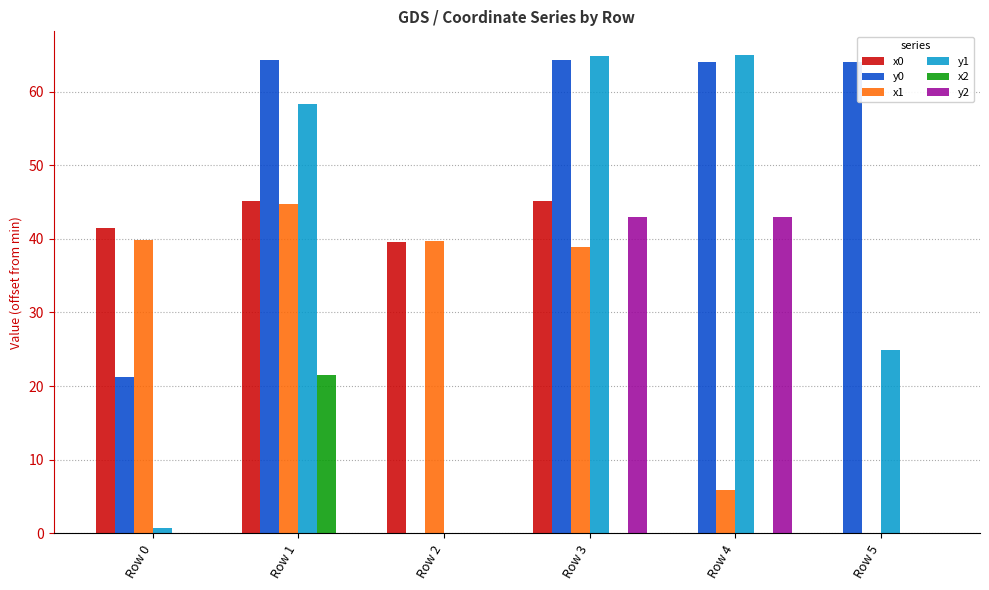

What is the sum of all x2 values?

21.5